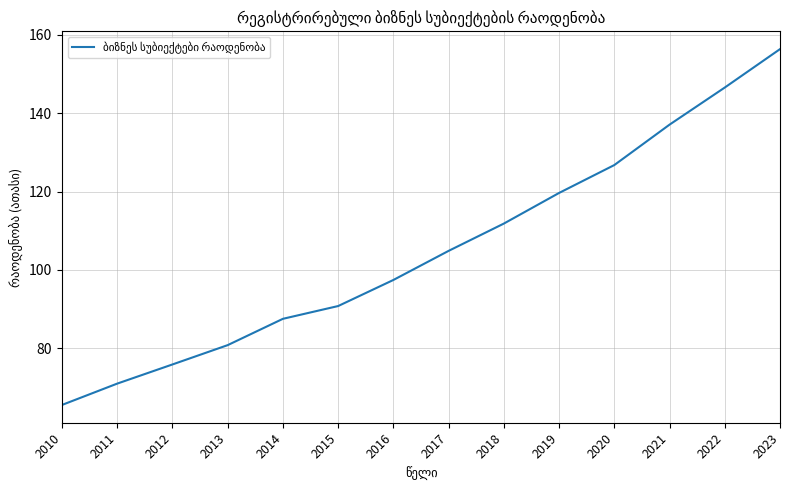

Reading right to left, what are all the values shown in this chart?

156.4	146.6	137.1	126.8	119.6	111.8	104.8	97.4	90.7	87.5	80.7	75.8	70.9	65.5